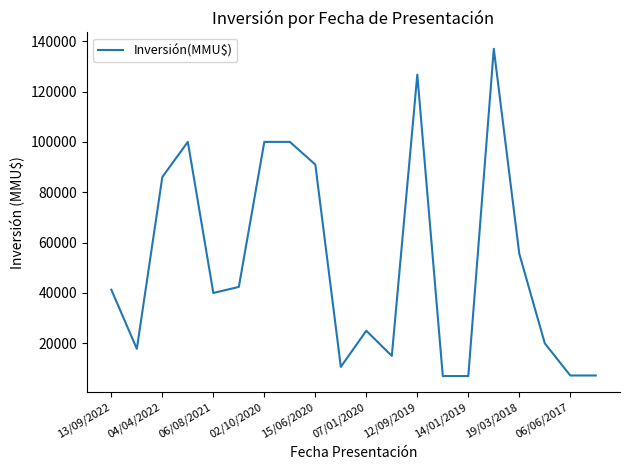

What is the difference between the maximum and minimum values?

129966